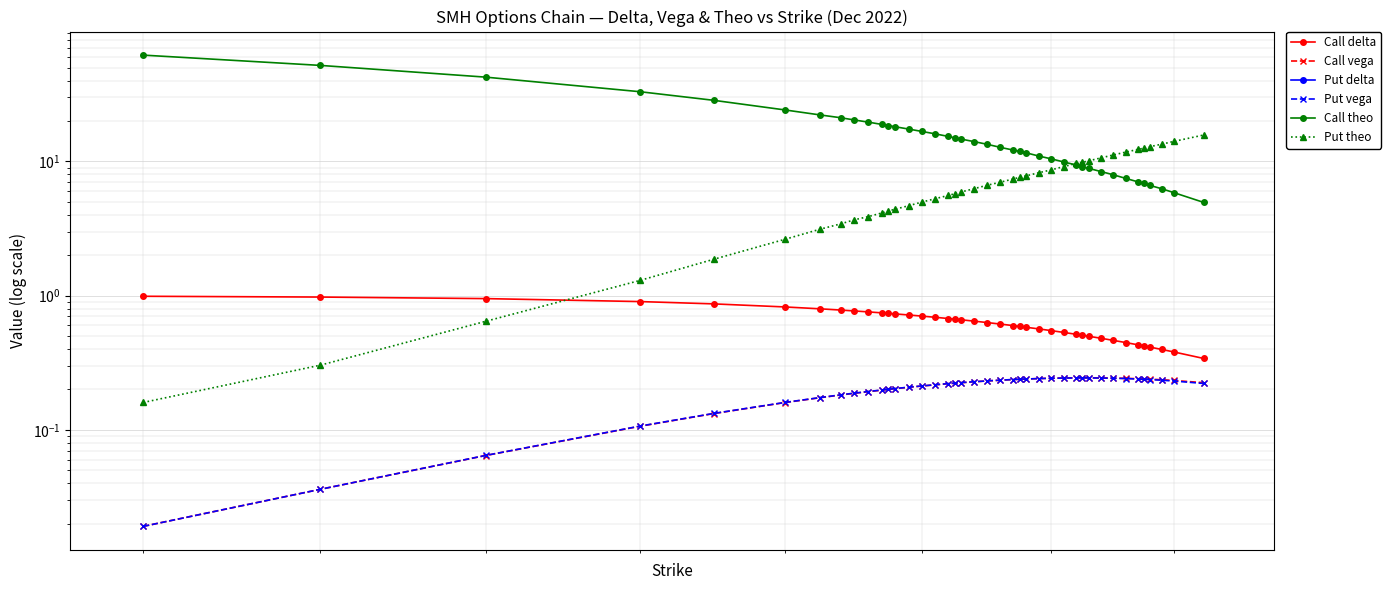

What is the maximum value for Call vega?

0.2